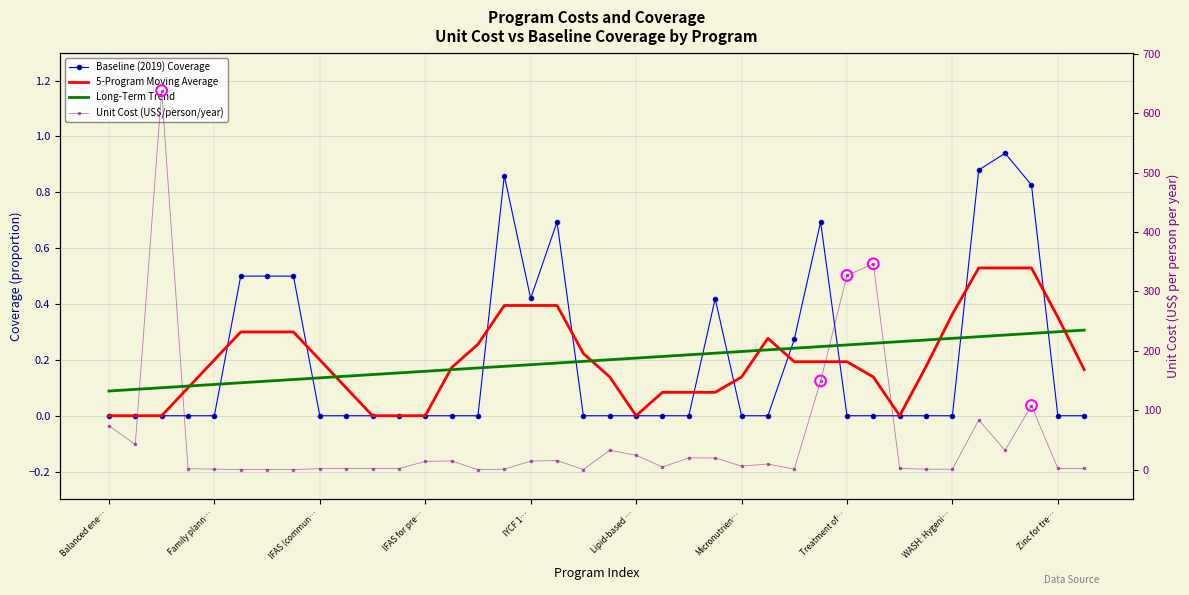

Is the value of Long-Term Trend at Balanced ene… greater than the value of Unit Cost (US$/person/year) at Lipid-based …?

No